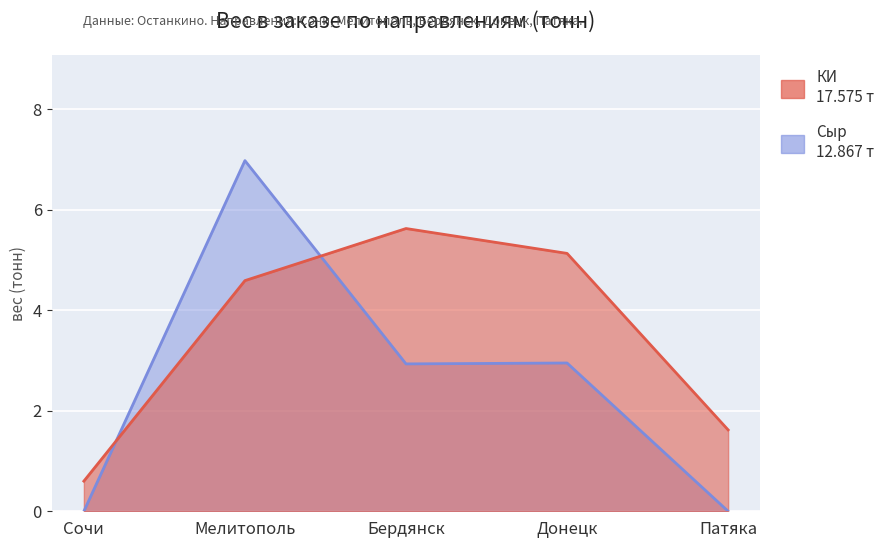

At which label does Сыр first exceed 2?

Мелитополь